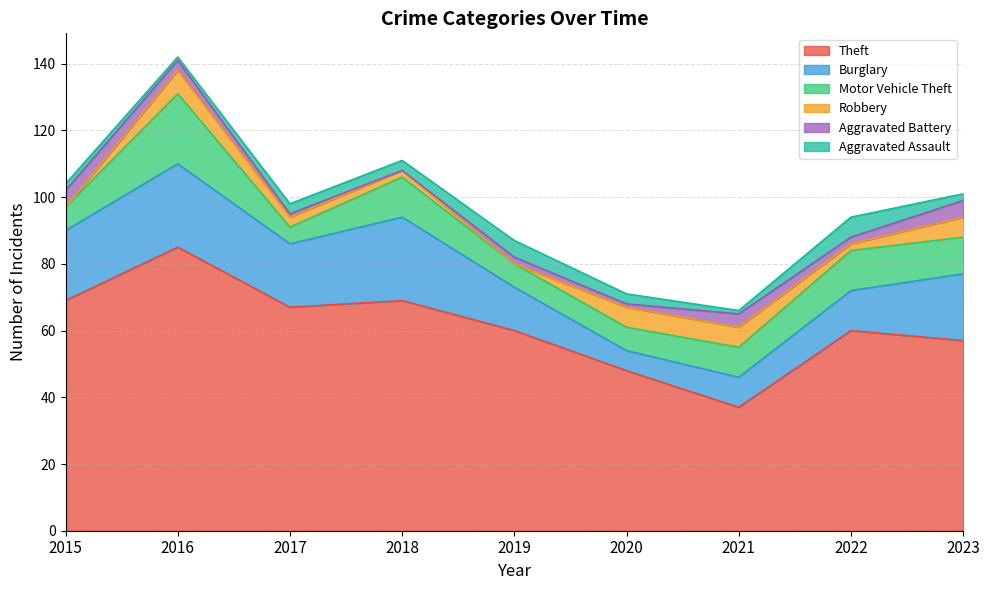

Reading left to right, transcribe all the data shown in this chart.

Theft: 2015=69	2016=85	2017=67	2018=69	2019=60	2020=48	2021=37	2022=60	2023=57
Burglary: 2015=21	2016=25	2017=19	2018=25	2019=13	2020=6	2021=9	2022=12	2023=20
Motor Vehicle Theft: 2015=7	2016=21	2017=5	2018=12	2019=7	2020=7	2021=9	2022=12	2023=11
Robbery: 2015=0	2016=7	2017=3	2018=2	2019=0	2020=6	2021=6	2022=2	2023=6
Aggravated Battery: 2015=5	2016=3	2017=1	2018=0	2019=2	2020=1	2021=4	2022=2	2023=5
Aggravated Assault: 2015=2	2016=1	2017=3	2018=3	2019=5	2020=3	2021=1	2022=6	2023=2